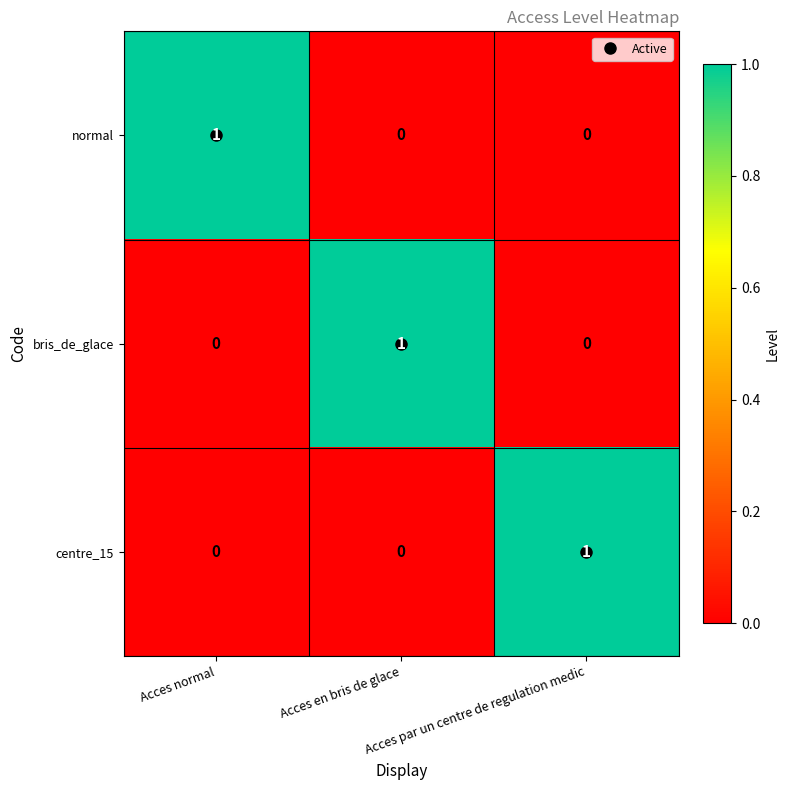

How many bris_de_glace values are between 0 and 1?

3